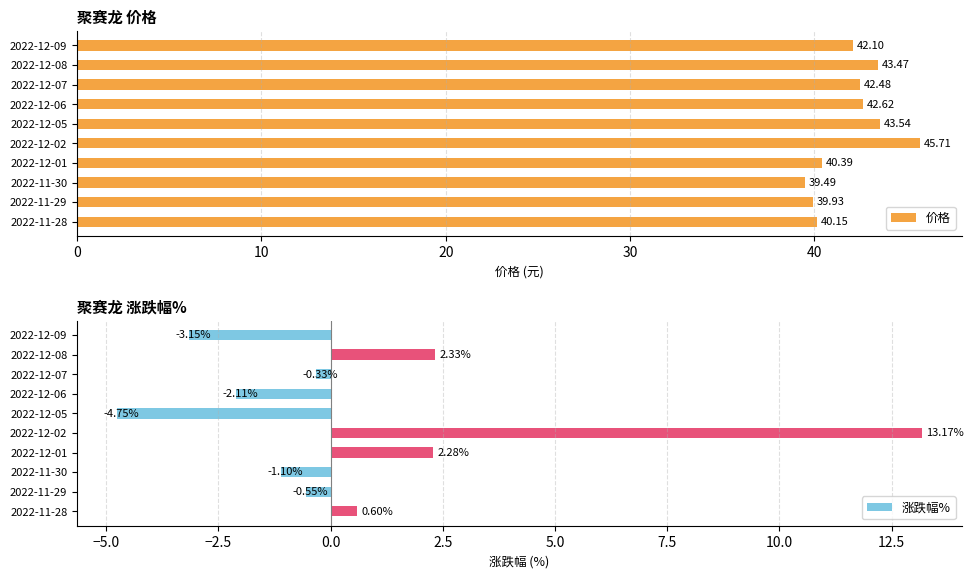

What value does the 价格 series have at 2022-11-30?

39.5